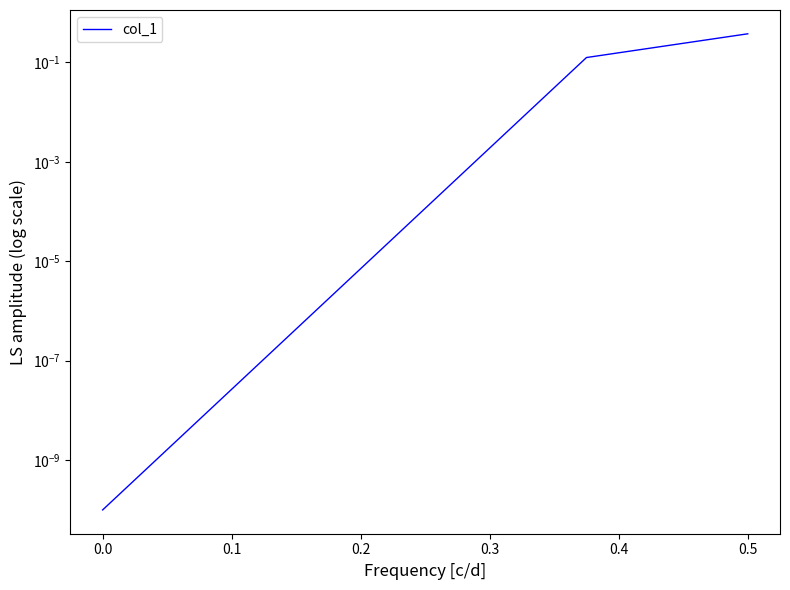

The value at 0.0 is 0.0. True or false?

False